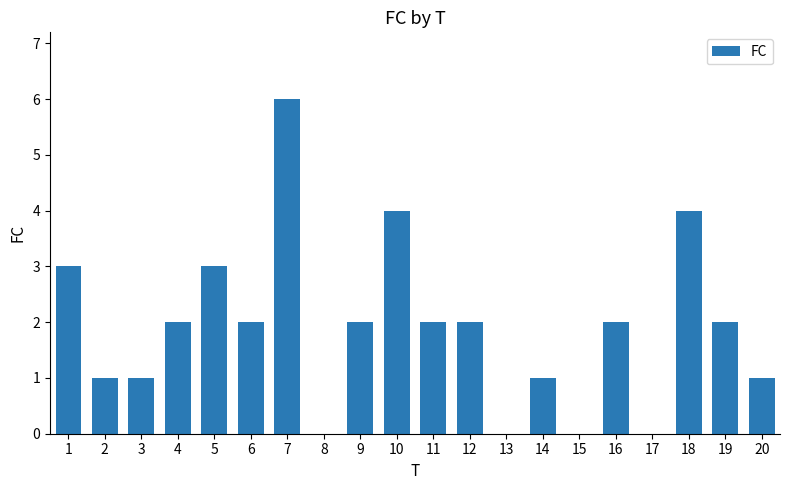

The value at 4 is 2. True or false?

True